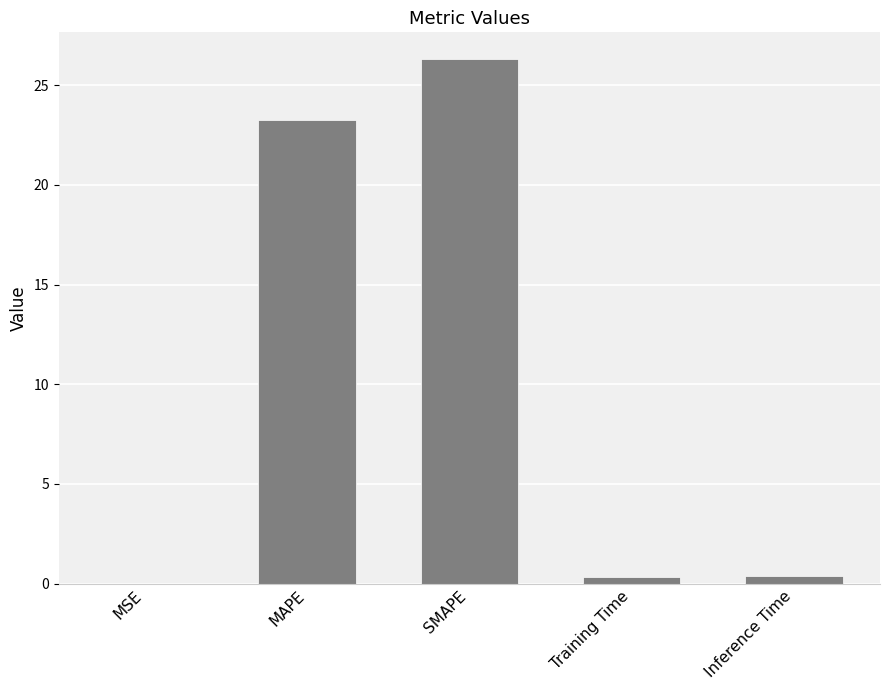

The value at SMAPE is 26.3. True or false?

True